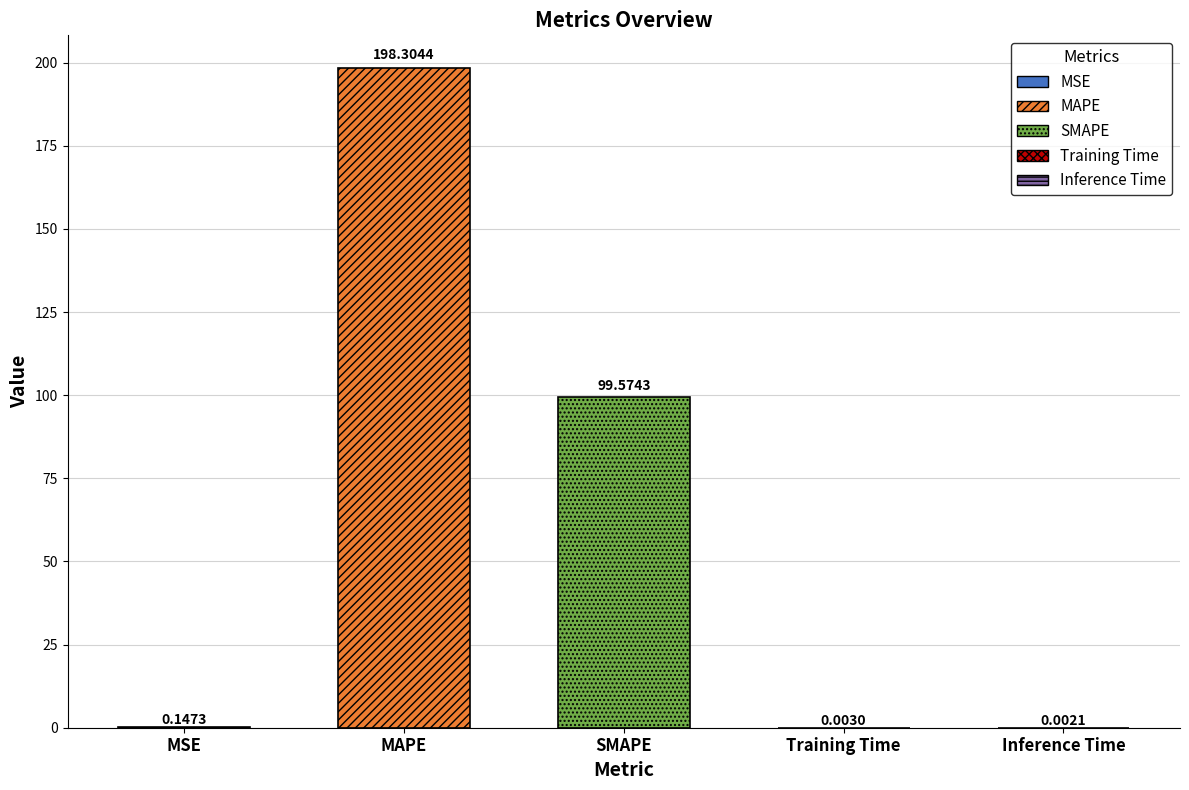

What is the label of the 5th bar from the left?

Inference Time